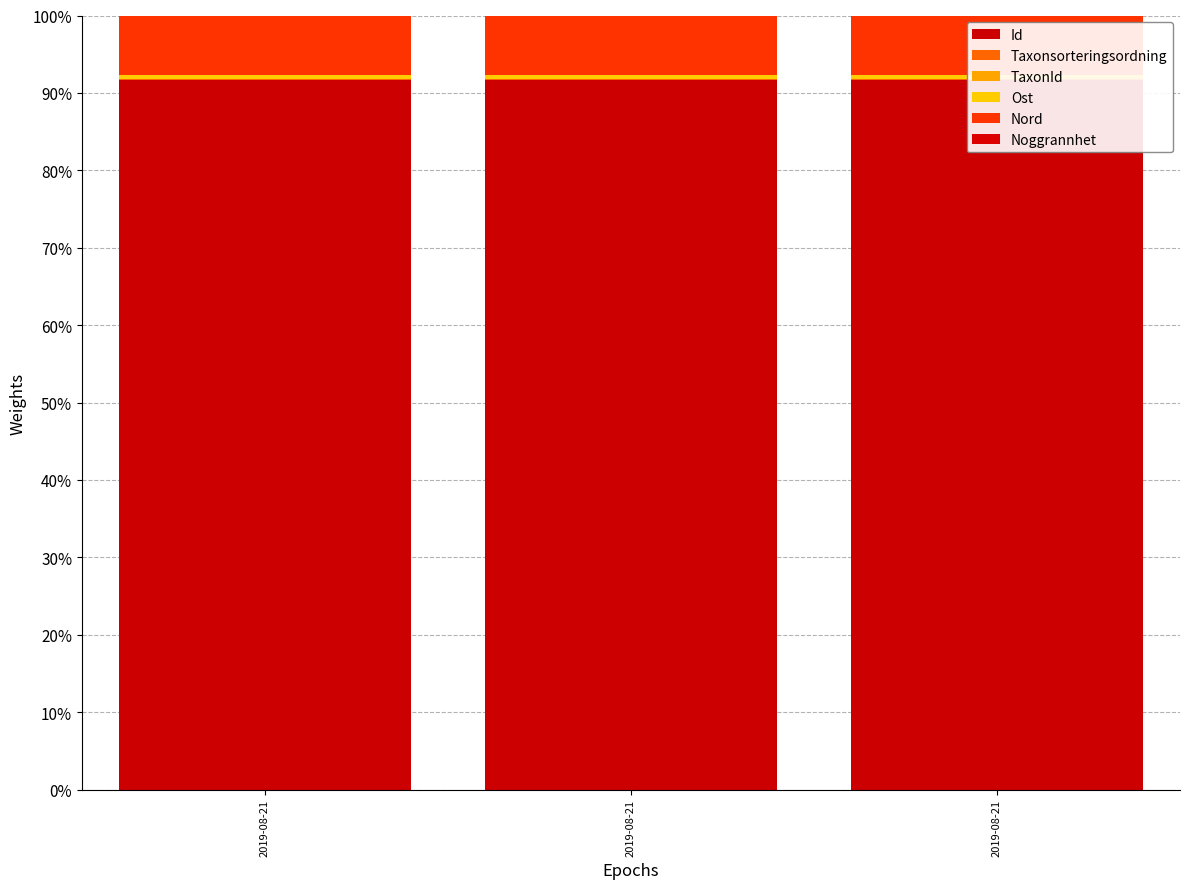

What is the total value across all series at 2019-08-21?

100.0